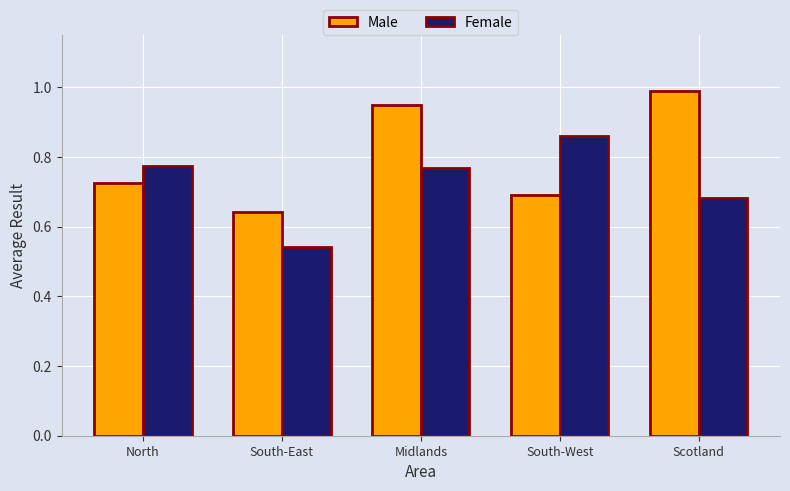

What is the maximum value shown in the chart?

1.0